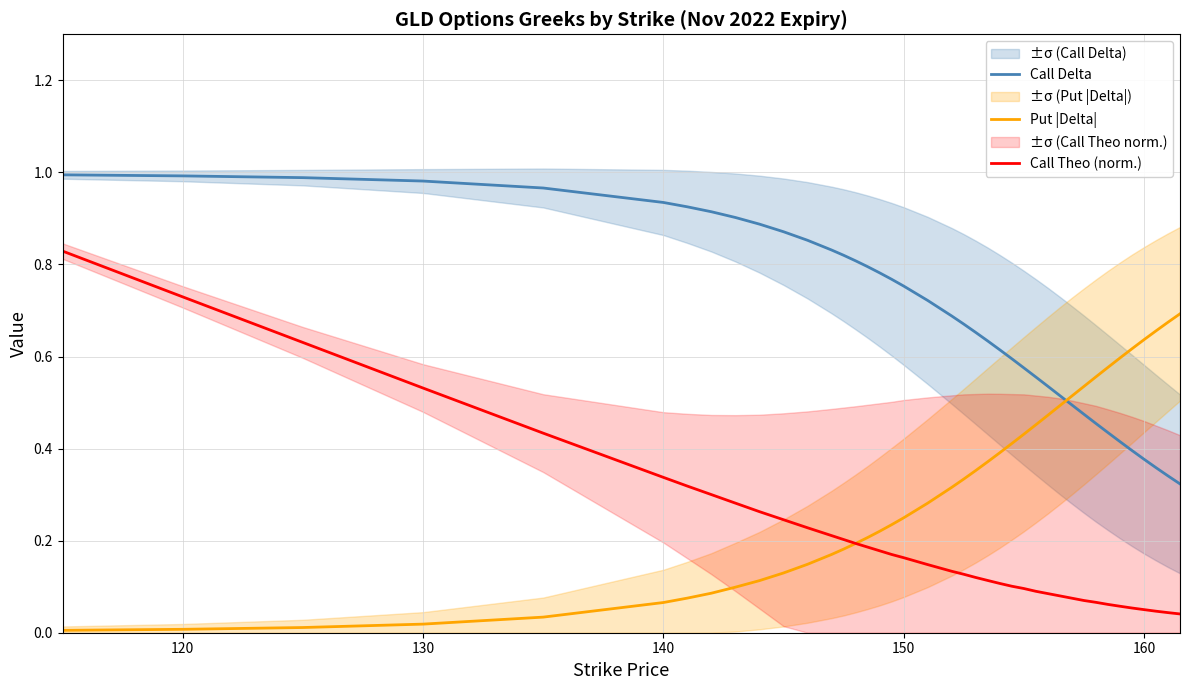

How many distinct data groups are displayed?

3